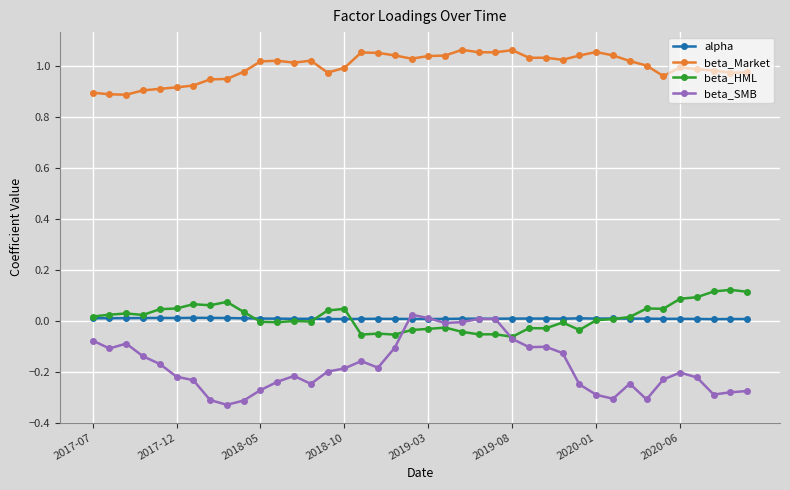

True or false: beta_SMB has more than 1 points higher than both neighbors.

True